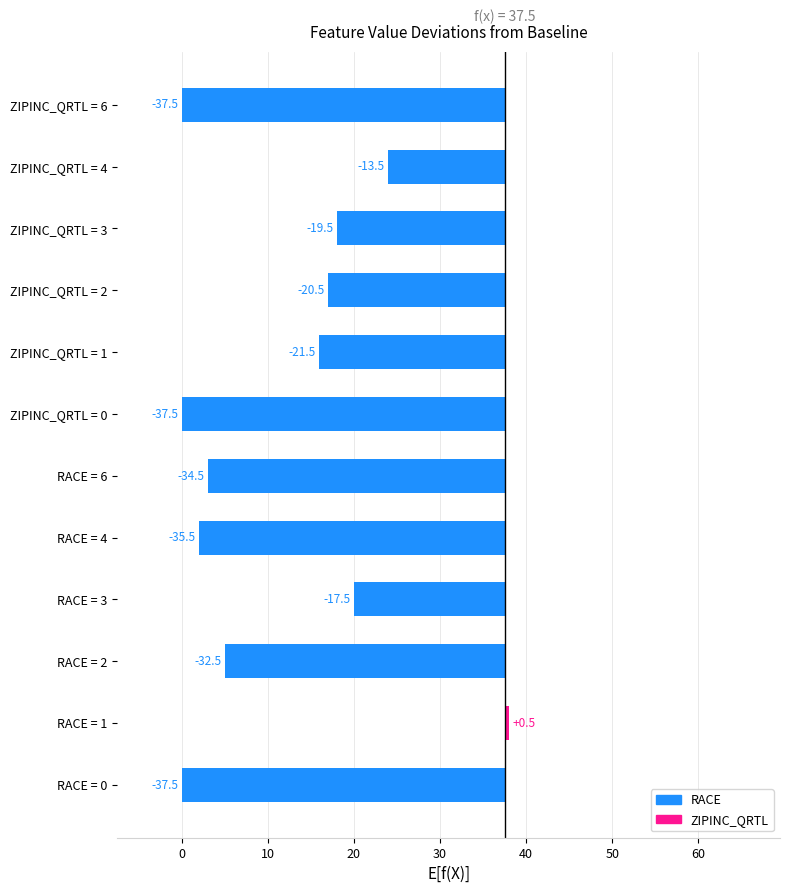

Rank the series by their average value, from lowest to highest.

RACE, ZIPINC_QRTL